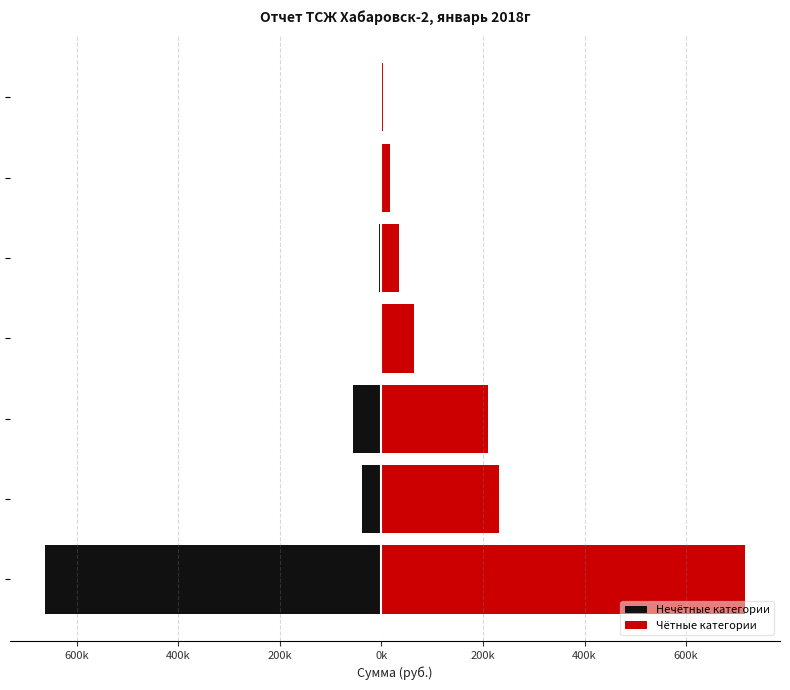

Between 200k and 400k, which series saw the biggest shift?

Чётные категории